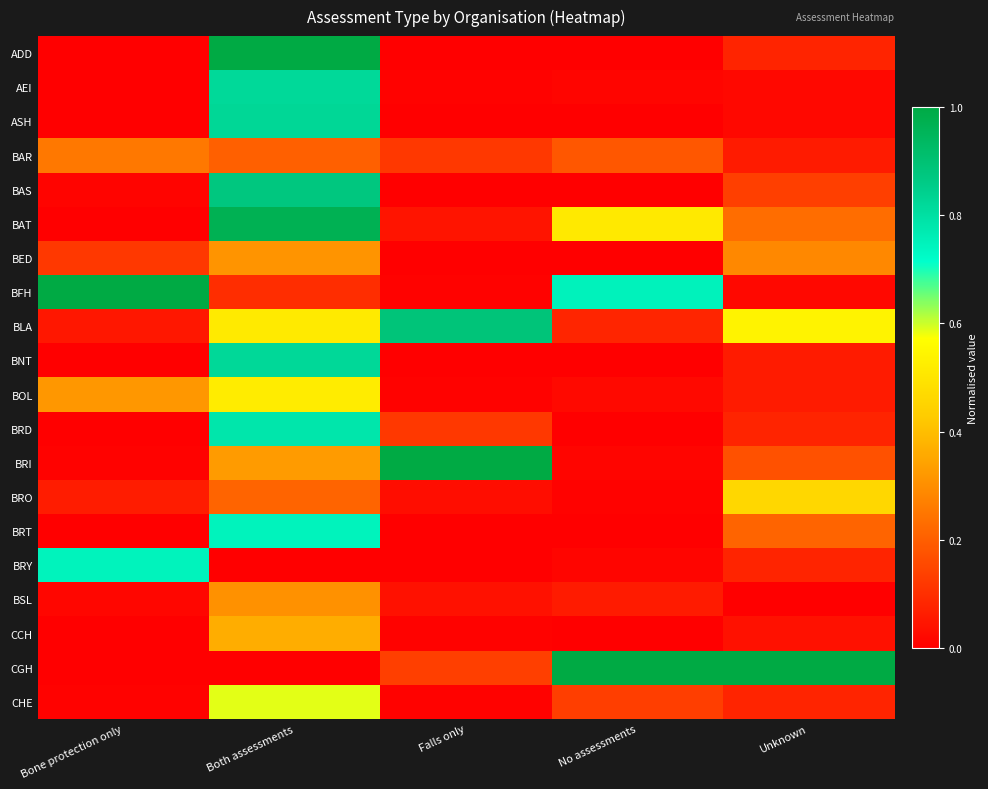

Reading left to right, extract all data points from this chart.

ADD: Bone protection only=0.0	Both assessments=1.0	Falls only=0.0	No assessments=0.0	Unknown=0.1
AEI: Bone protection only=0.0	Both assessments=0.8	Falls only=0.0	No assessments=0.0	Unknown=0.0
ASH: Bone protection only=0.0	Both assessments=0.8	Falls only=0.0	No assessments=0.0	Unknown=0.0
BAR: Bone protection only=0.3	Both assessments=0.2	Falls only=0.1	No assessments=0.2	Unknown=0.1
BAS: Bone protection only=0.0	Both assessments=0.9	Falls only=0.0	No assessments=0.0	Unknown=0.1
BAT: Bone protection only=0.0	Both assessments=1.0	Falls only=0.0	No assessments=0.5	Unknown=0.2
BED: Bone protection only=0.1	Both assessments=0.3	Falls only=0.0	No assessments=0.0	Unknown=0.3
BFH: Bone protection only=1.0	Both assessments=0.1	Falls only=0.0	No assessments=0.7	Unknown=0.0
BLA: Bone protection only=0.1	Both assessments=0.5	Falls only=0.9	No assessments=0.1	Unknown=0.5
BNT: Bone protection only=0.0	Both assessments=0.8	Falls only=0.0	No assessments=0.0	Unknown=0.1
BOL: Bone protection only=0.3	Both assessments=0.5	Falls only=0.0	No assessments=0.0	Unknown=0.1
BRD: Bone protection only=0.0	Both assessments=0.8	Falls only=0.1	No assessments=0.0	Unknown=0.1
BRI: Bone protection only=0.0	Both assessments=0.3	Falls only=1.0	No assessments=0.0	Unknown=0.2
BRO: Bone protection only=0.1	Both assessments=0.2	Falls only=0.0	No assessments=0.0	Unknown=0.5
BRT: Bone protection only=0.0	Both assessments=0.7	Falls only=0.0	No assessments=0.0	Unknown=0.2
BRY: Bone protection only=0.7	Both assessments=0.0	Falls only=0.0	No assessments=0.0	Unknown=0.1
BSL: Bone protection only=0.0	Both assessments=0.3	Falls only=0.0	No assessments=0.1	Unknown=0.0
CCH: Bone protection only=0.0	Both assessments=0.4	Falls only=0.0	No assessments=0.0	Unknown=0.0
CGH: Bone protection only=0.0	Both assessments=0.0	Falls only=0.1	No assessments=1.0	Unknown=1.0
CHE: Bone protection only=0.0	Both assessments=0.6	Falls only=0.0	No assessments=0.1	Unknown=0.1